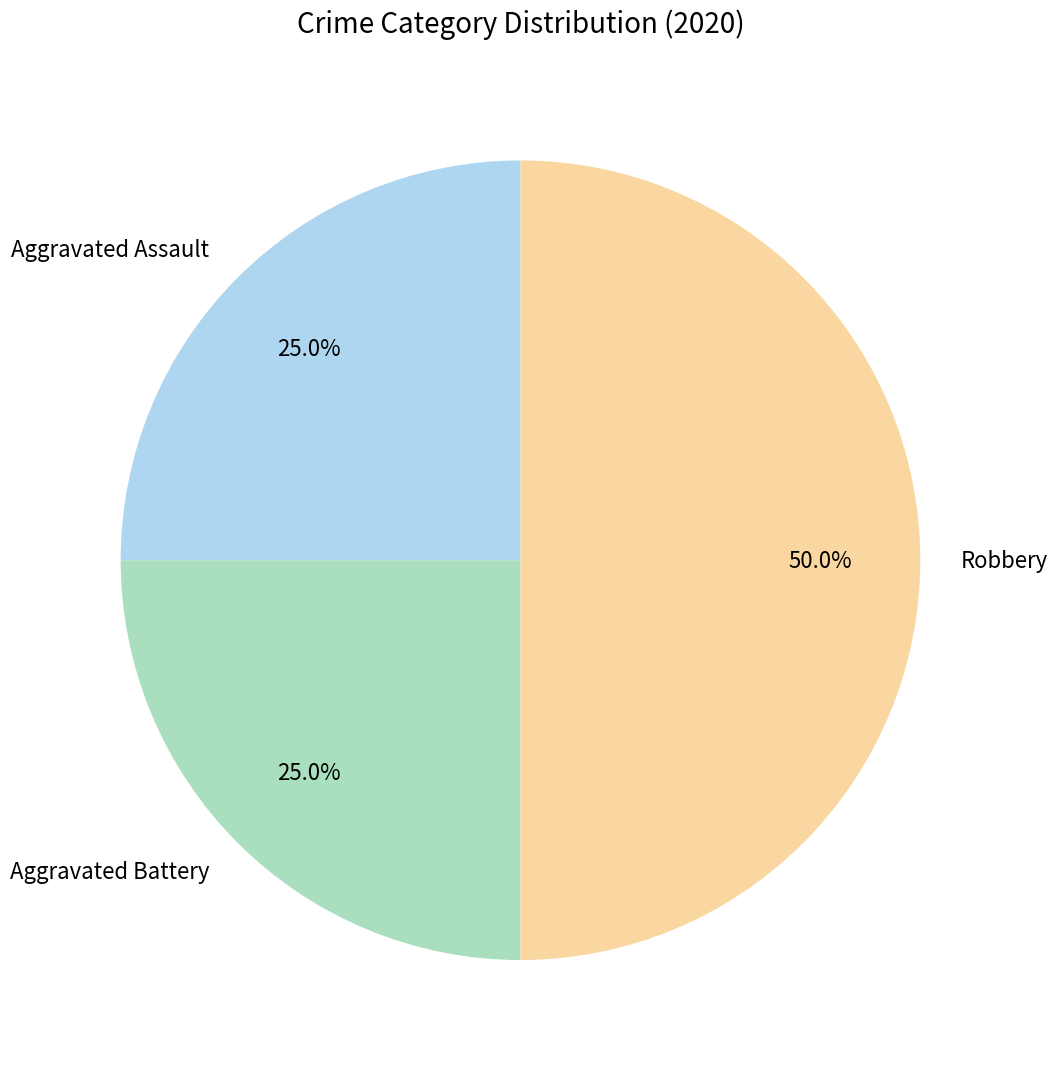

Does Aggravated Battery represent more than half of the total?

No